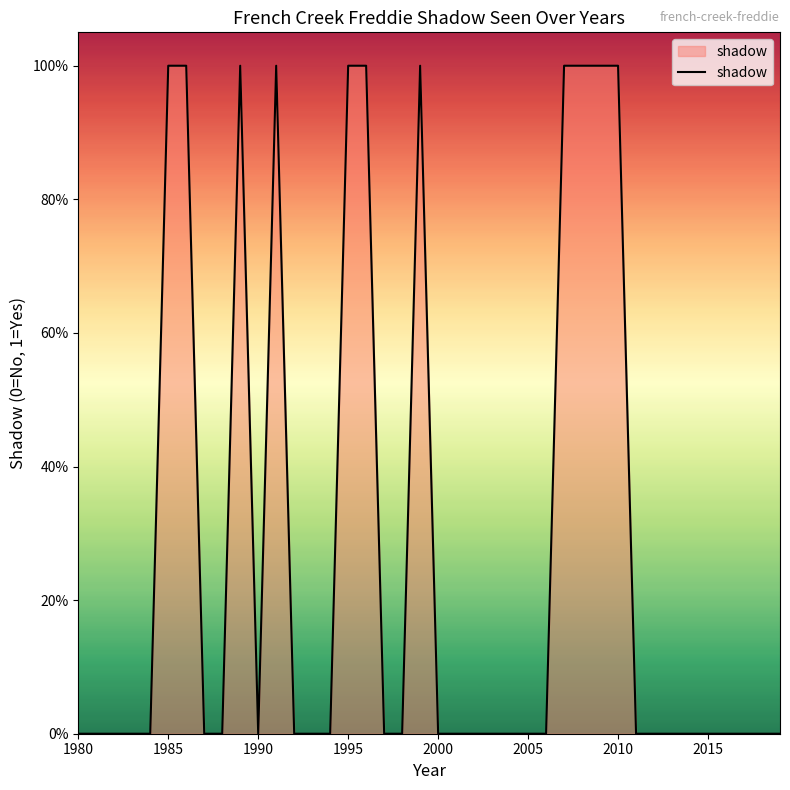

Which label corresponds to the smallest value in the chart?

1980